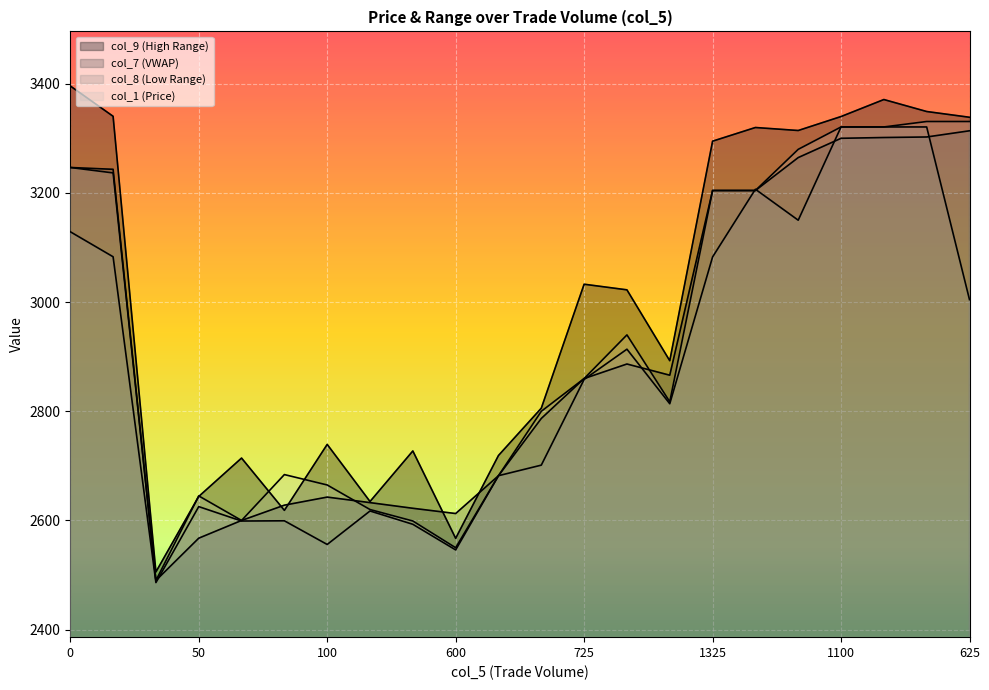

The value of col_1 at 1325 is 1039.3. True or false?

False